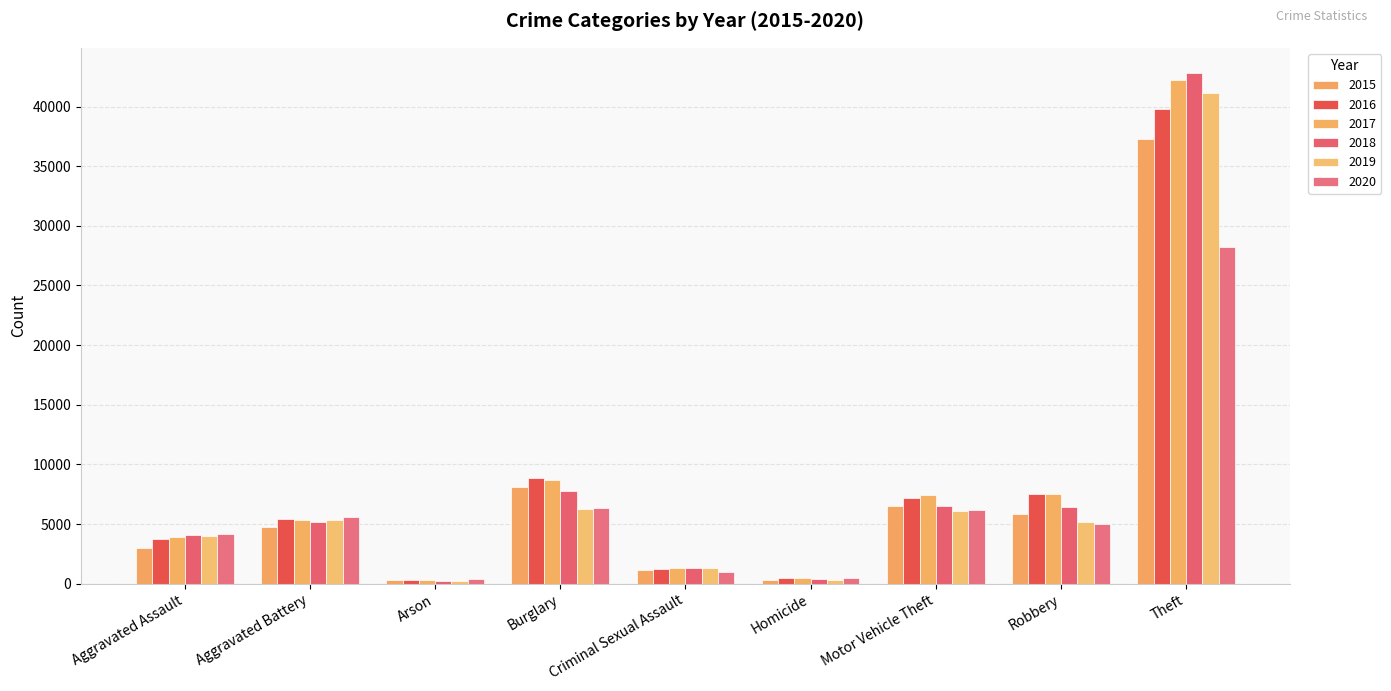

Is it true that 2015 equals 1172 at Criminal Sexual Assault?

True